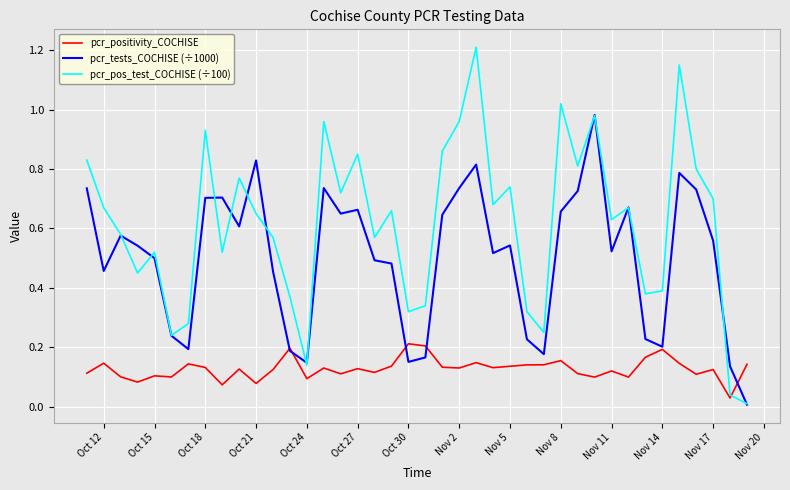

What is the maximum value shown in the chart?

1.2